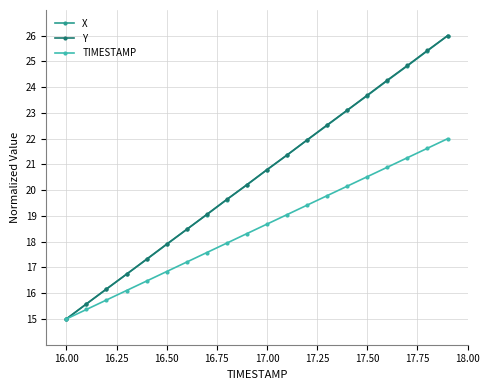

What is the maximum value for Y?

26.0